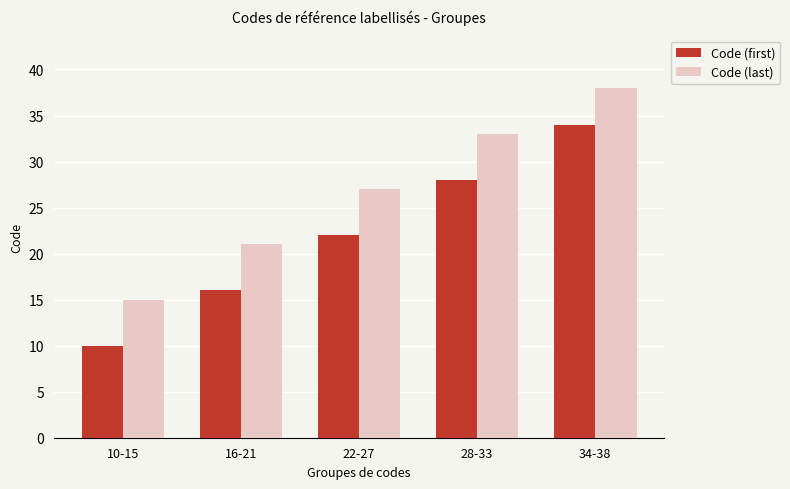

Reading left to right, what are all the values shown in this chart?

Code (first): 10-15=10	16-21=16	22-27=22	28-33=28	34-38=34
Code (last): 10-15=15	16-21=21	22-27=27	28-33=33	34-38=38